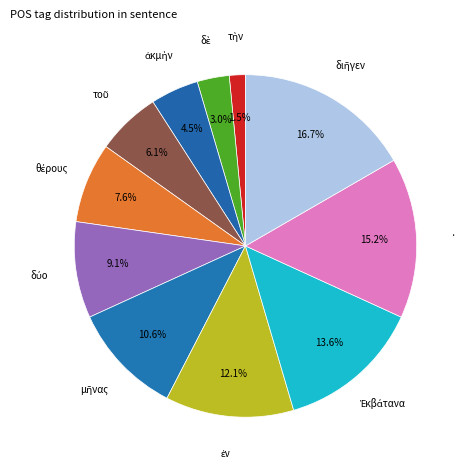

Is there any slice that represents more than half of the pie?

No